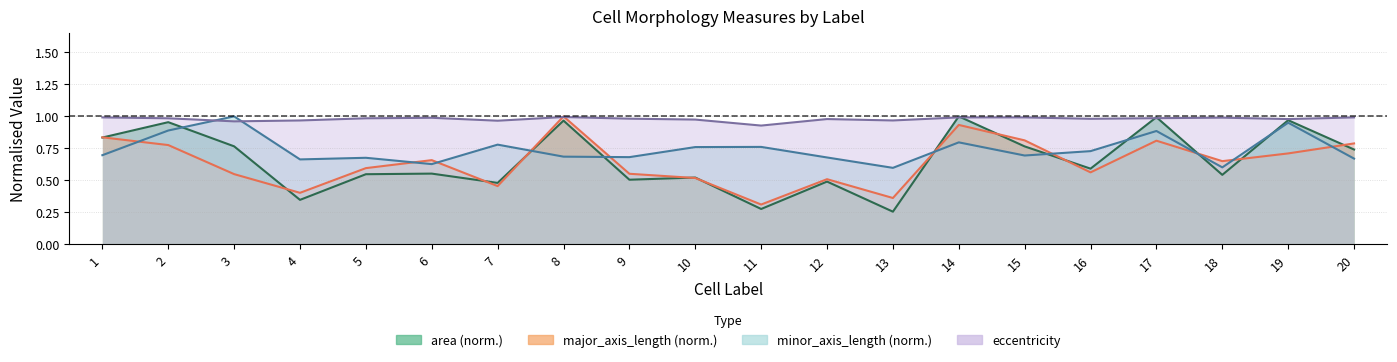

Does the chart display data point markers on the line(s)?

No